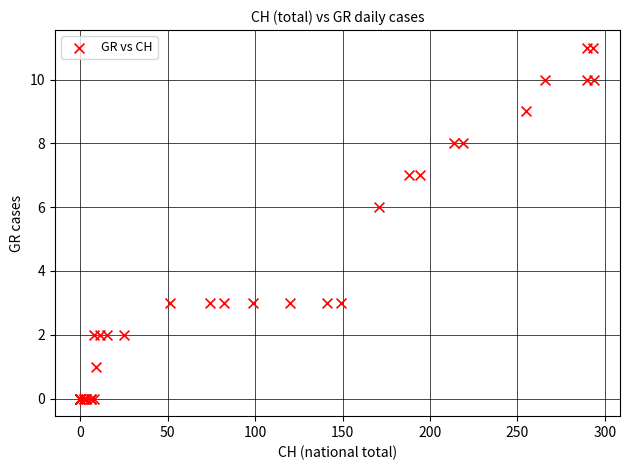

What Y value in the scatter plot is closest to 5?

6